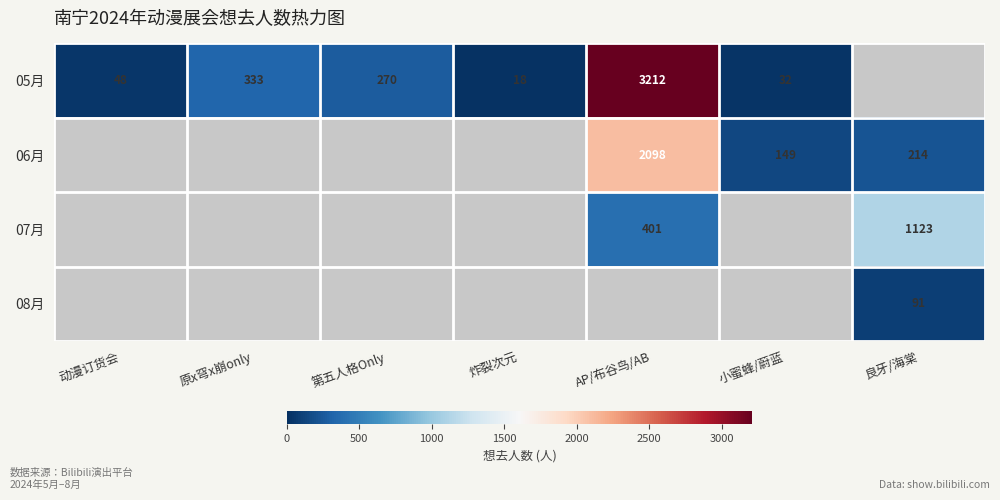

True or false: 06月 has a value of 957 at AP/布谷鸟/AB.

False